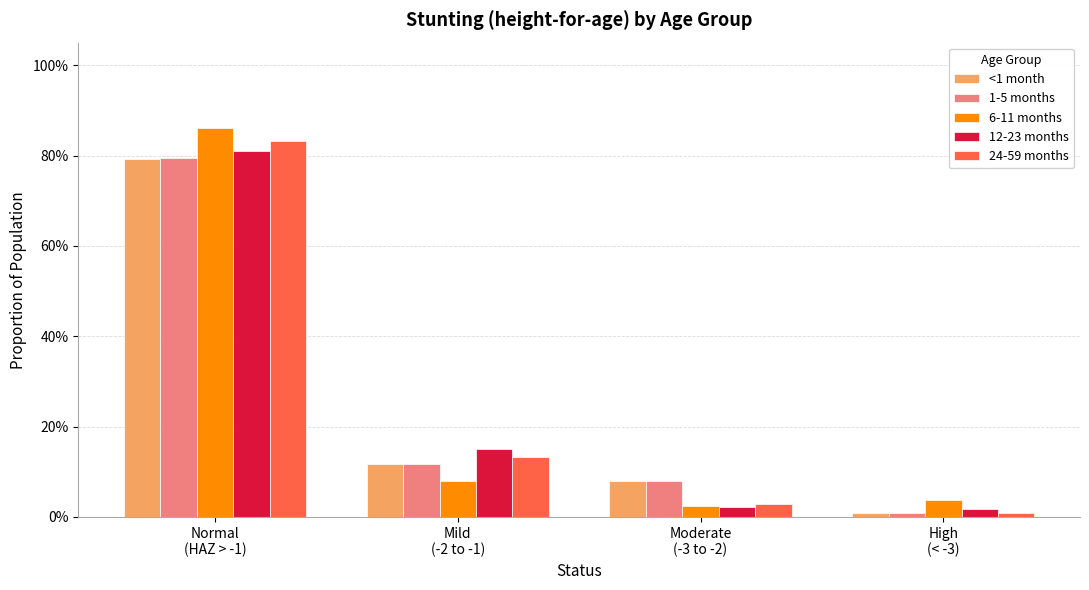

Are the bars grouped side by side (vs. stacked)?

Yes